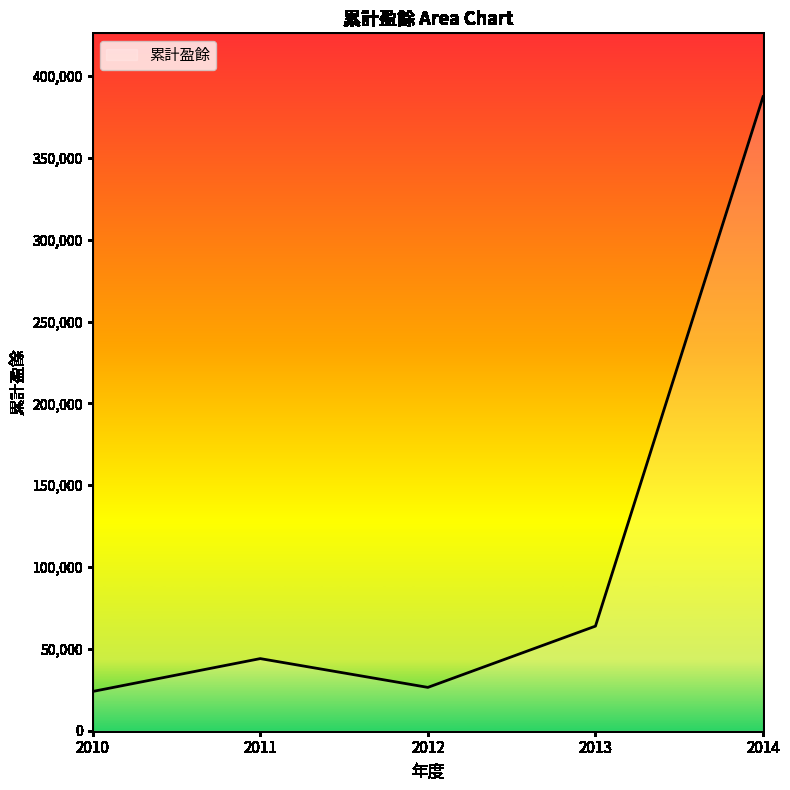

What is the minimum value shown in the chart?

23983